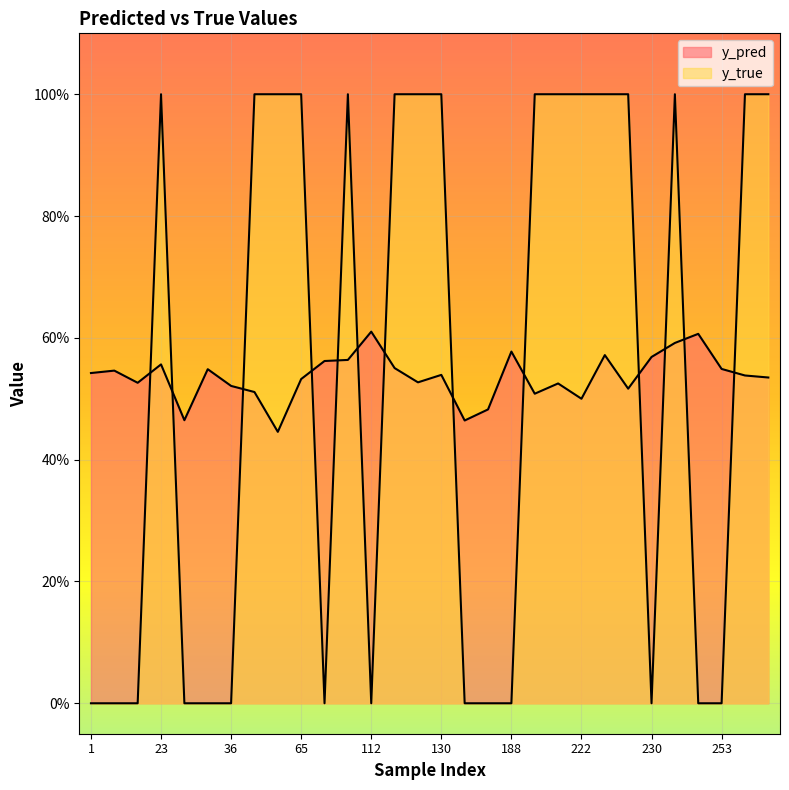

At which category is the sum across all series the highest?

239